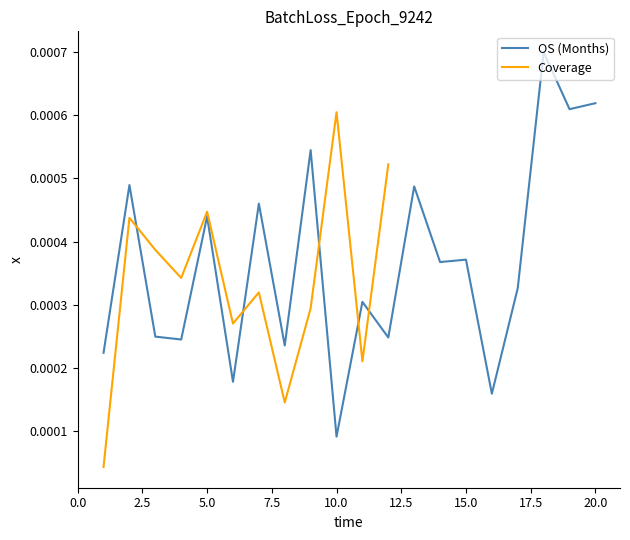

Does the chart display data point markers on the line(s)?

No